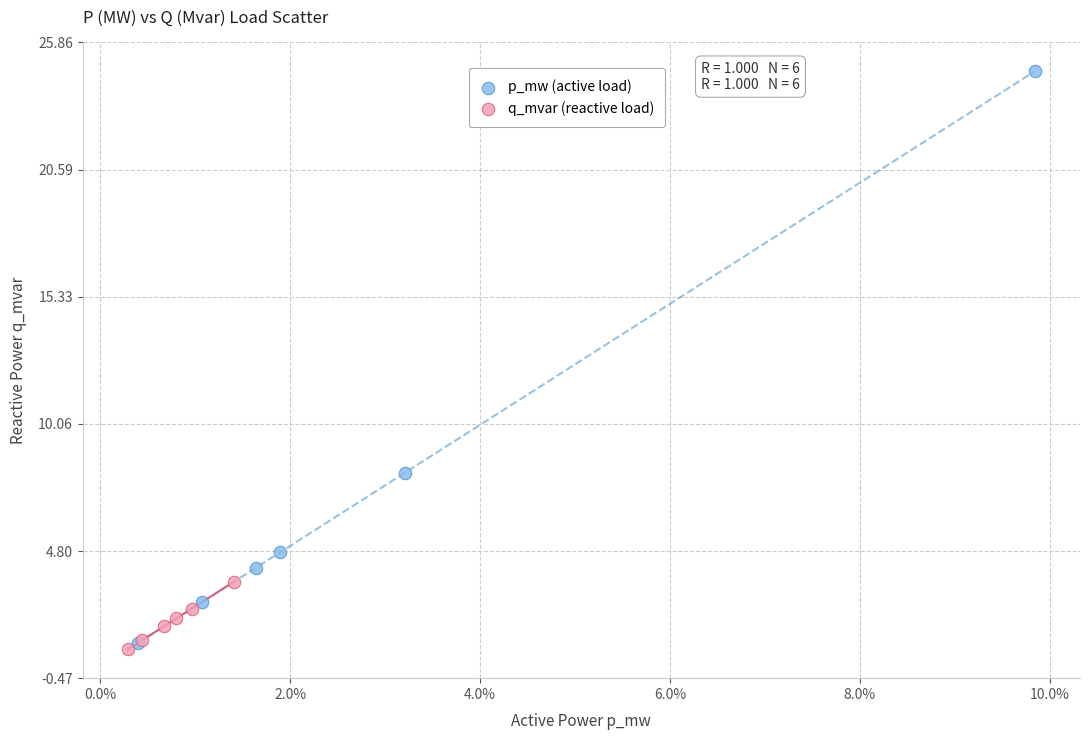

What are all the series names shown in the legend?

p_mw (active load), q_mvar (reactive load)